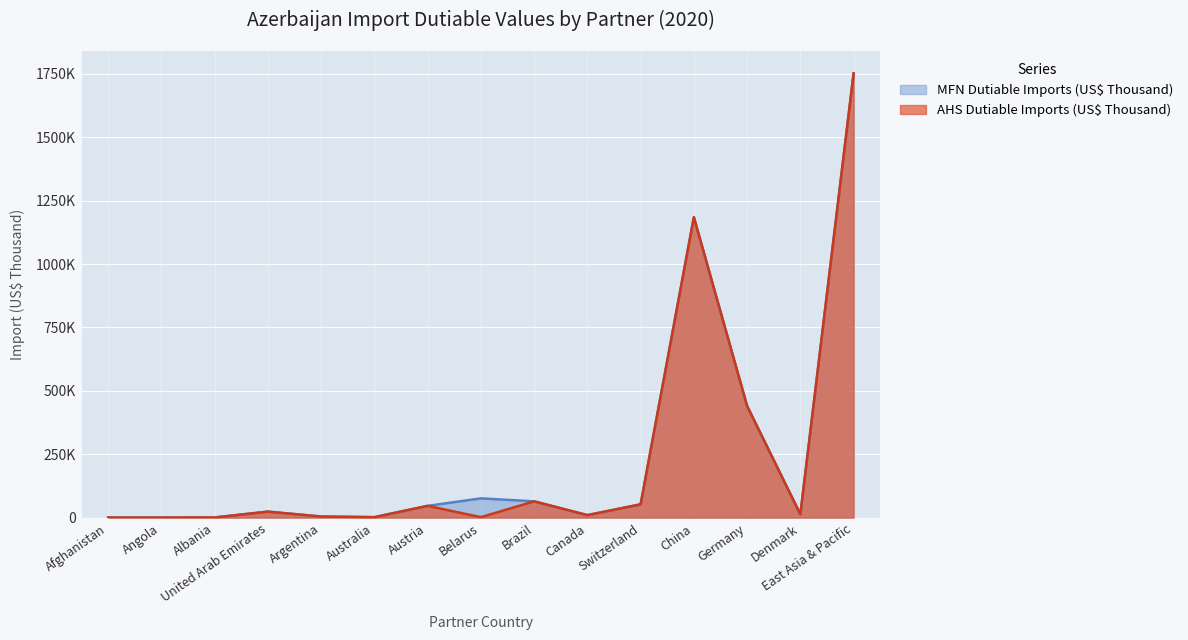

True or false: AHS Dutiable Imports (US$ Thousand) has a value of 23416.5 at United Arab Emirates.

True